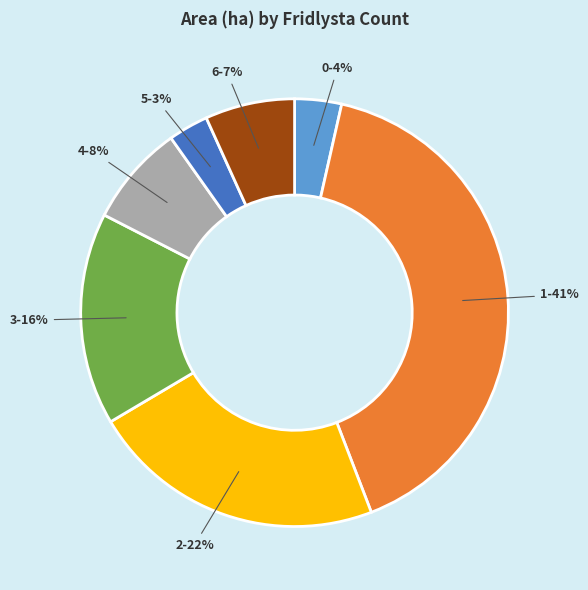

The 4 slice represents 8% of the pie. True or false?

True